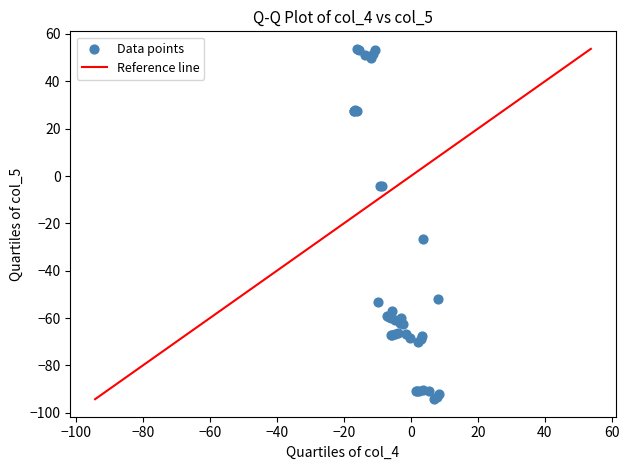

What Y value in the scatter plot is closest to -20?

-26.6